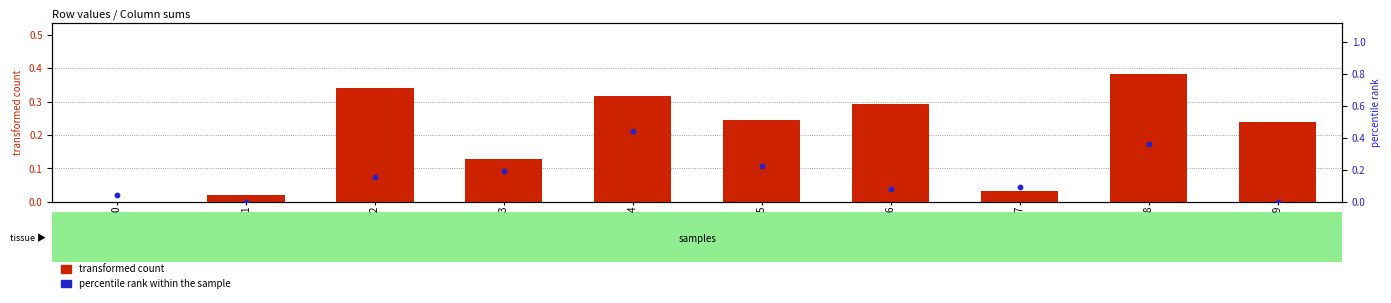

Is the value of percentile rank within the sample at 2 greater than the value of transformed count at 3?

Yes